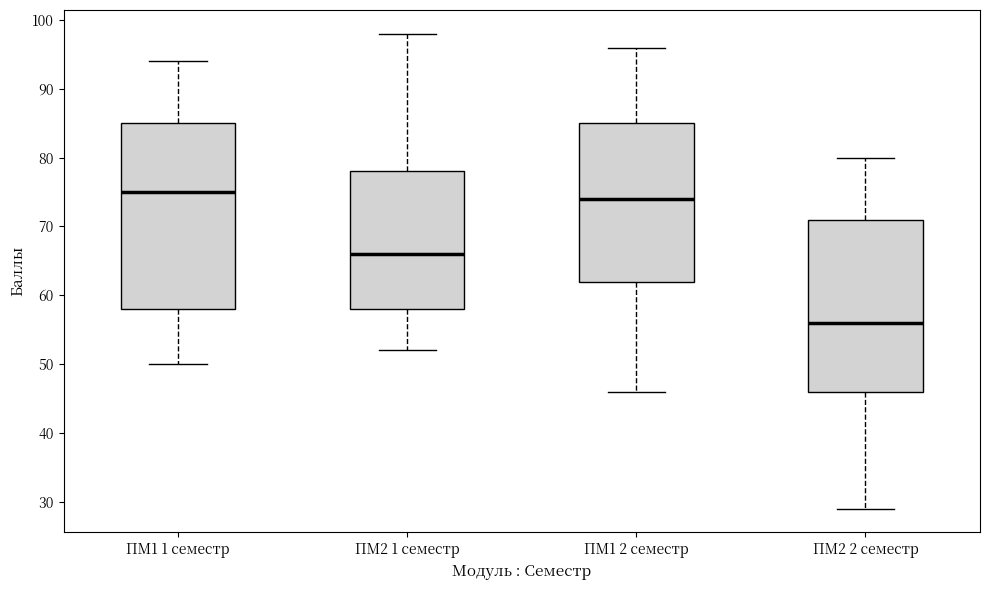

Reading left to right, transcribe this box plot: for each box, give where its median line is, the range the box spans, and where its two whiskers end, as read against the y-axis. The values are not printed on the chart, so give them approximately, as read against the axis.

ПМ1 1 семестр: median 75, box 58 to 85, whiskers 50 to 94
ПМ2 1 семестр: median 66, box 58 to 78, whiskers 52 to 98
ПМ1 2 семестр: median 74, box 62 to 85, whiskers 46 to 96
ПМ2 2 семестр: median 56, box 46 to 71, whiskers 29 to 80